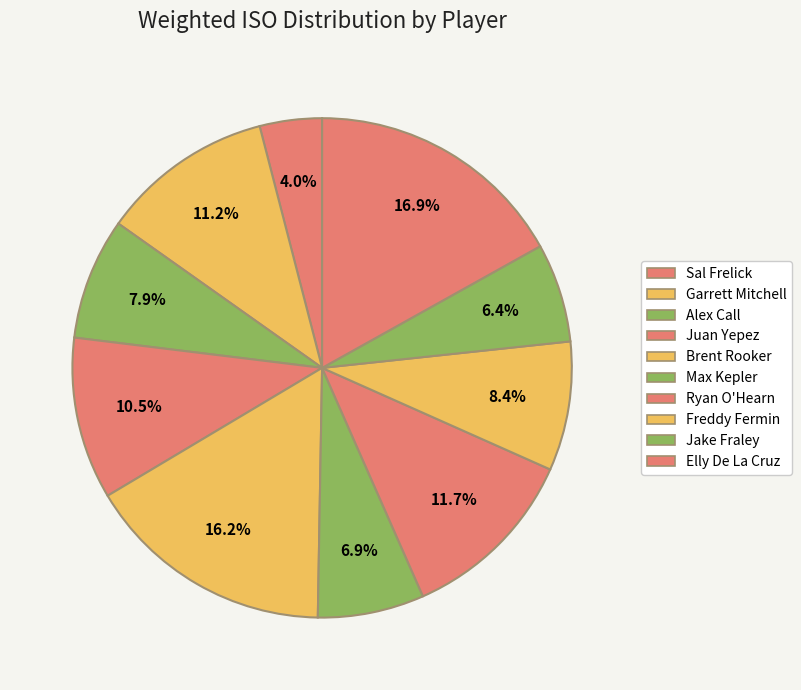

Does Sal Frelick account for over 50% of the chart?

No